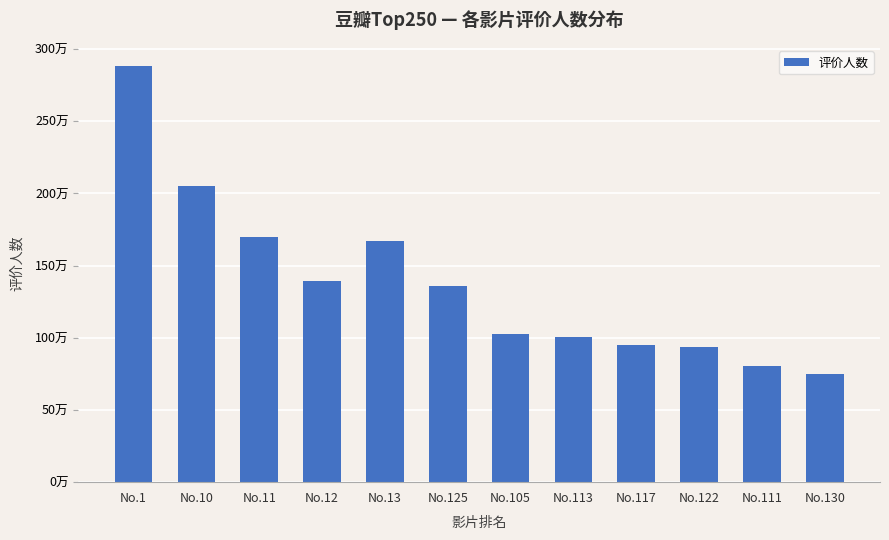

Which has a higher value, No.113 or No.130?

No.113